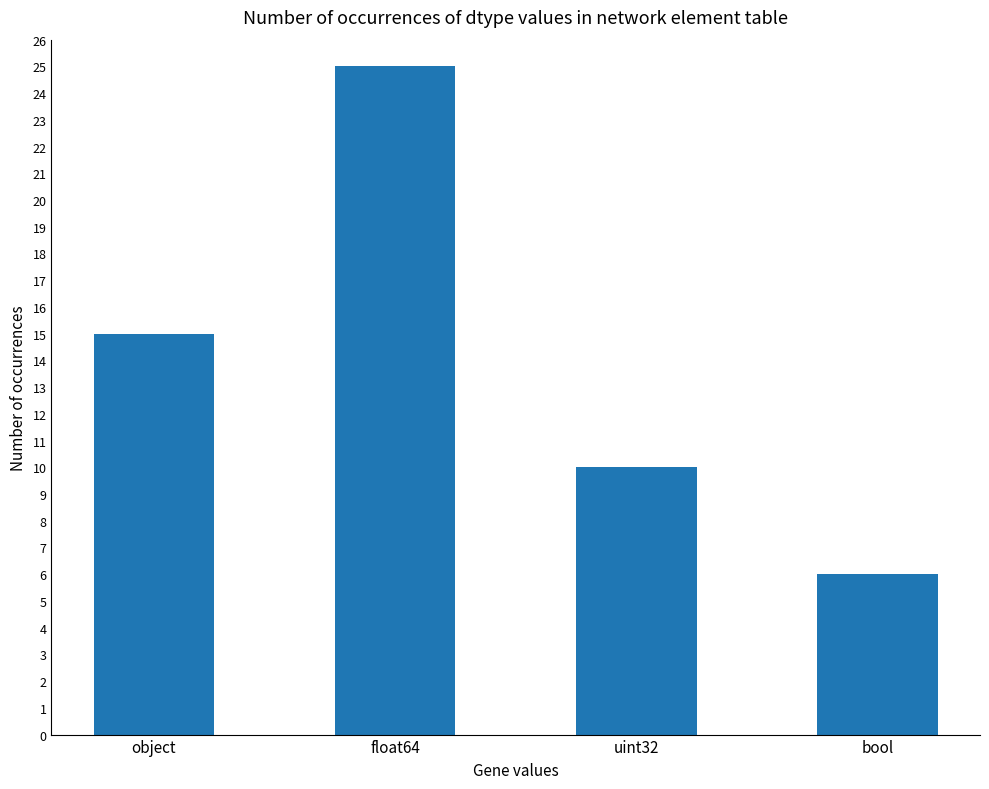

Reading left to right, extract all data points from this chart.

15	25	10	6